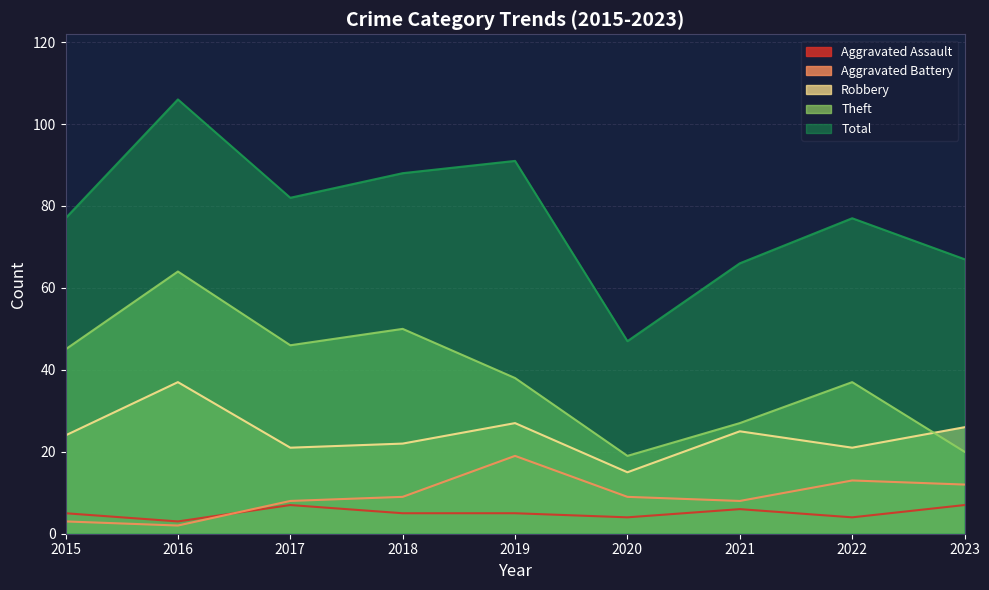

How many categories are shown in the chart?

9